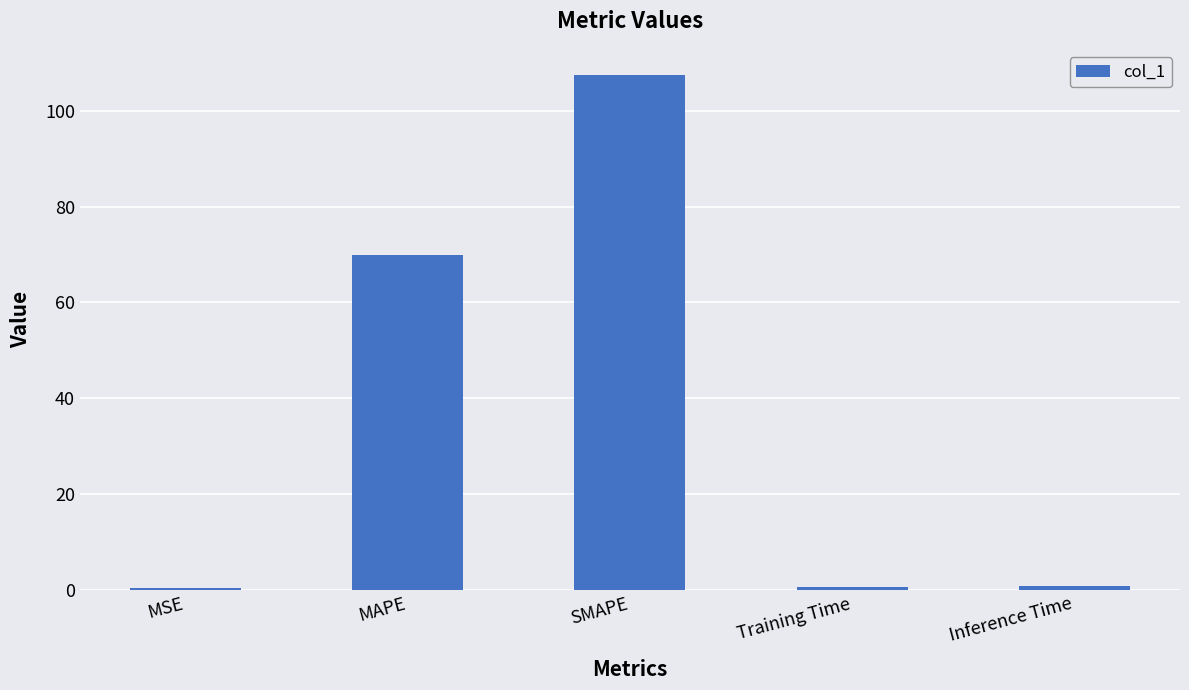

What is the approximate value at Inference Time?

0.8